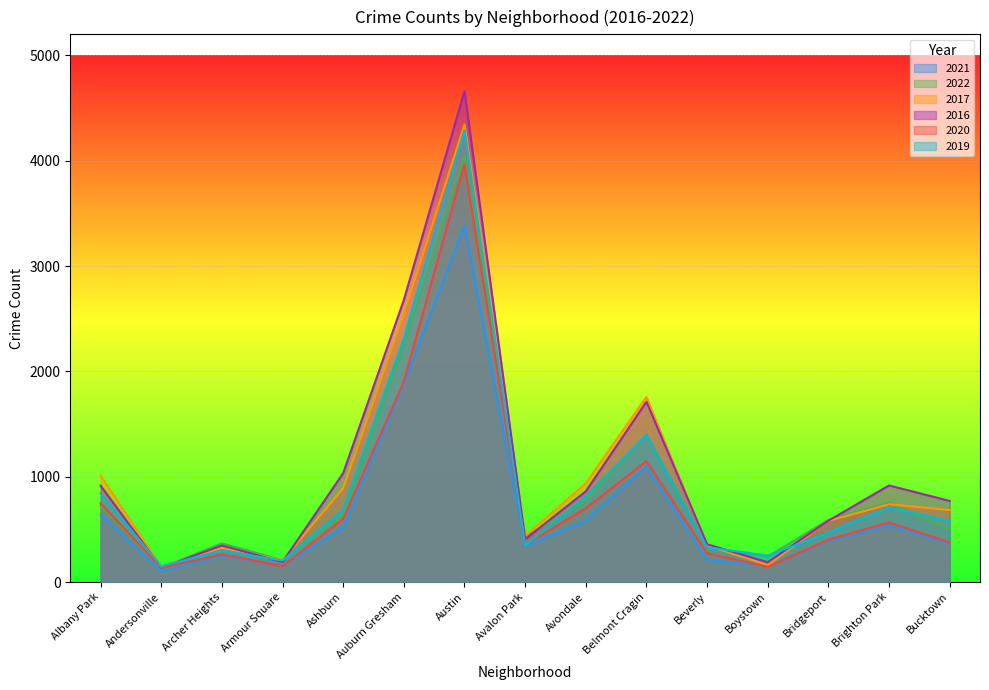

What is the maximum value shown in the chart?

4660